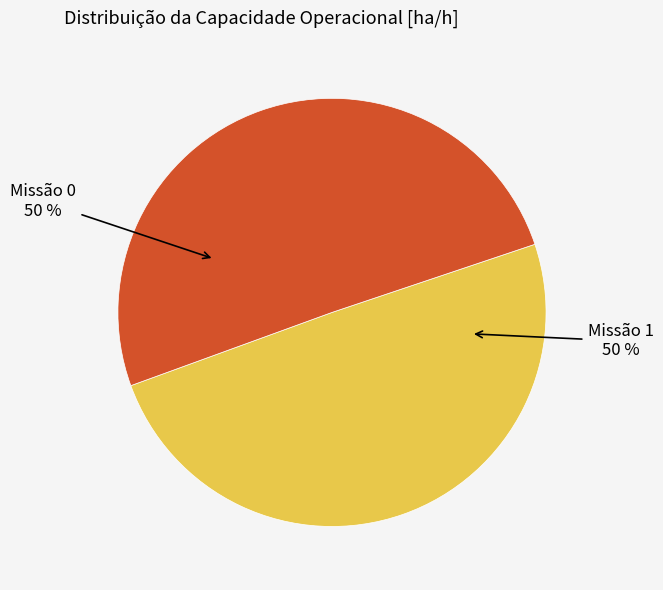

To the nearest percent, what is the average slice percentage?

50%